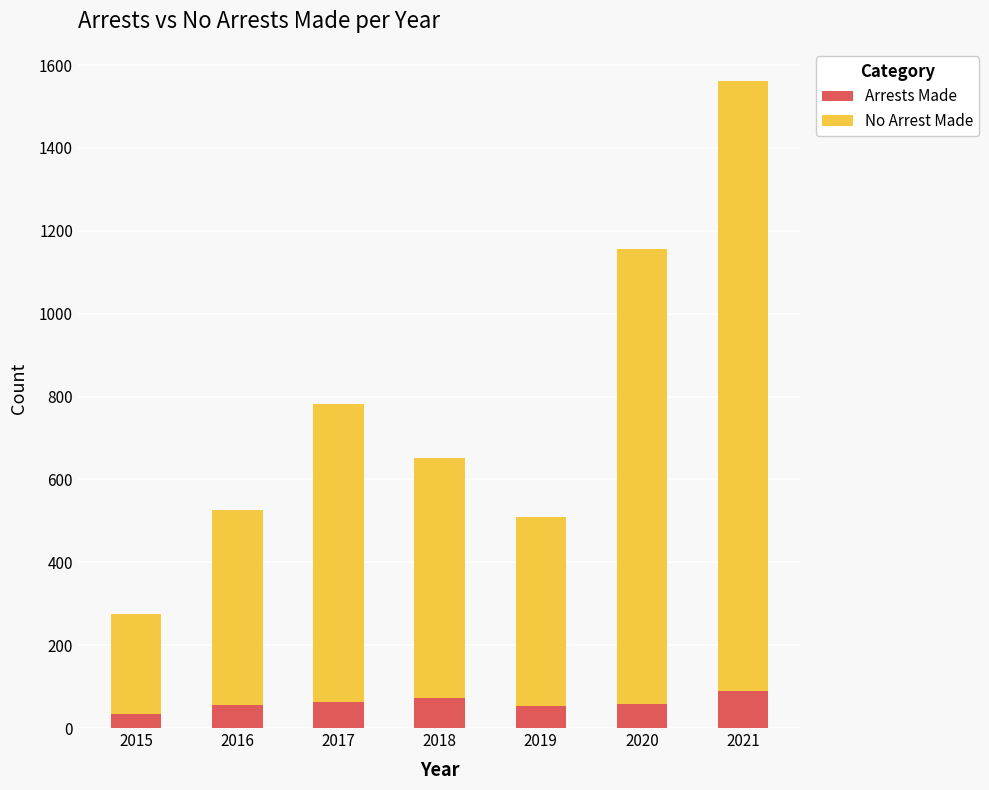

What is the value of the Arrests Made bar at the 3rd from the left?

63